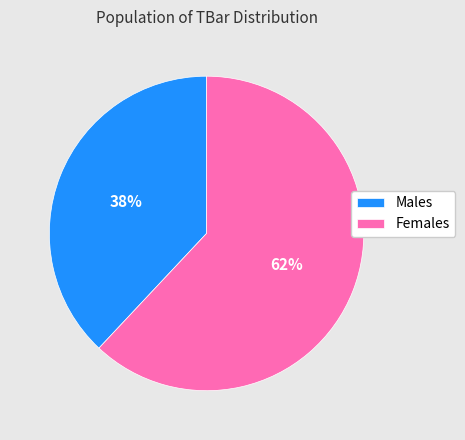

To the nearest percent, what is the average slice percentage?

50%